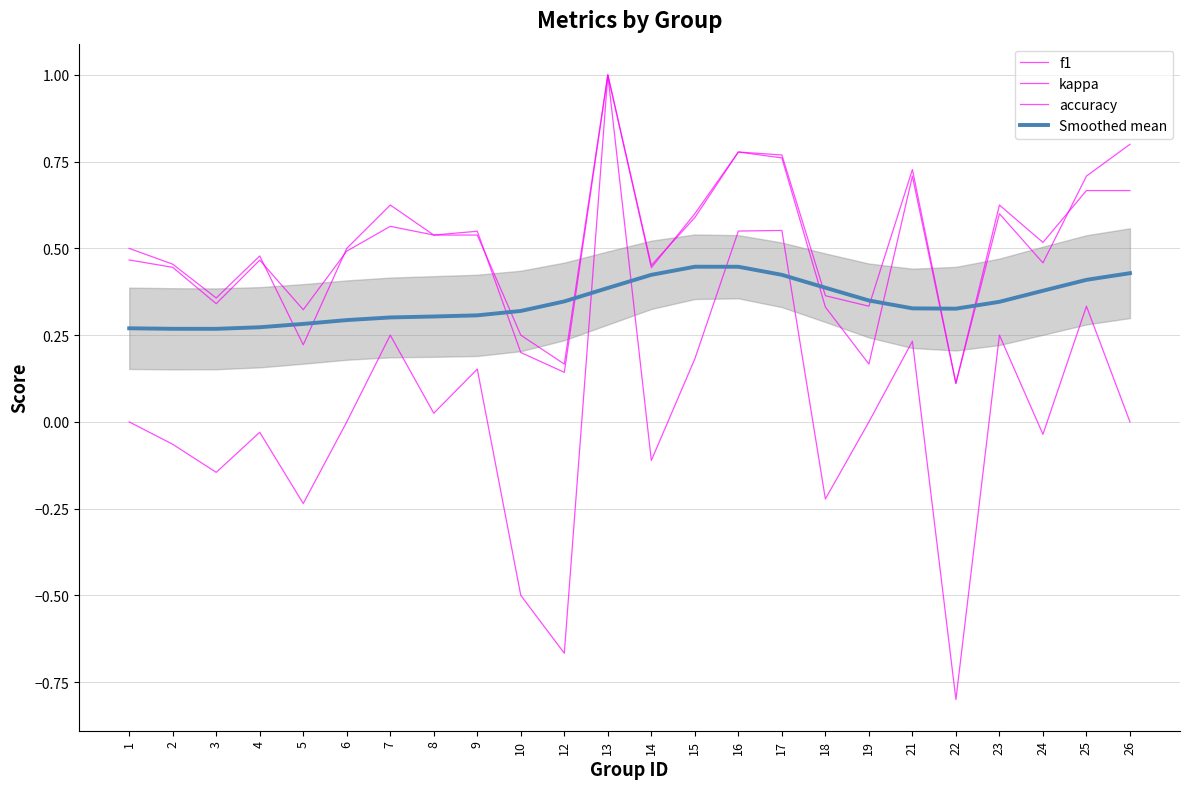

At which label does f1 reach its minimum?

22